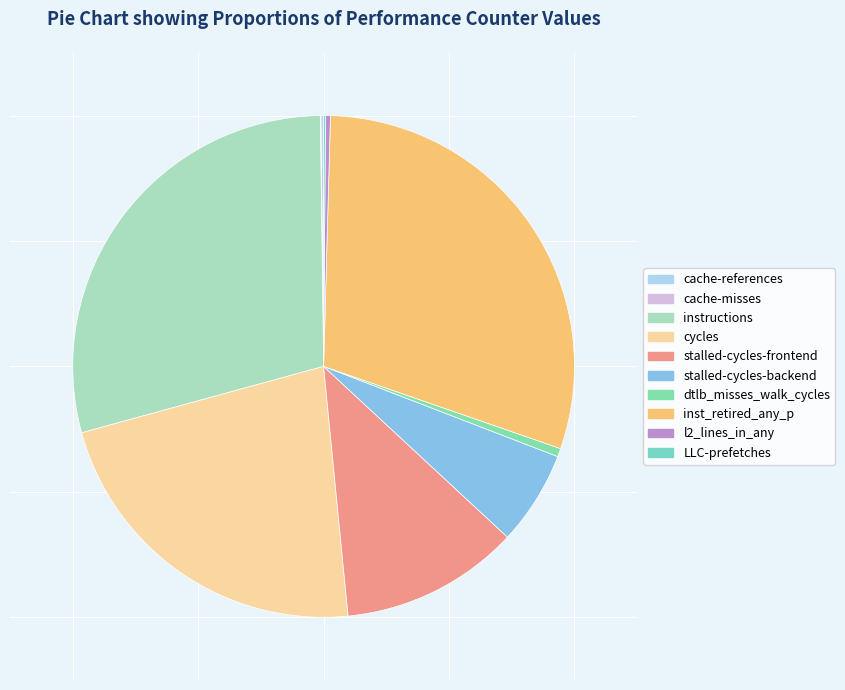

Is cache-misses the majority of the pie?

No